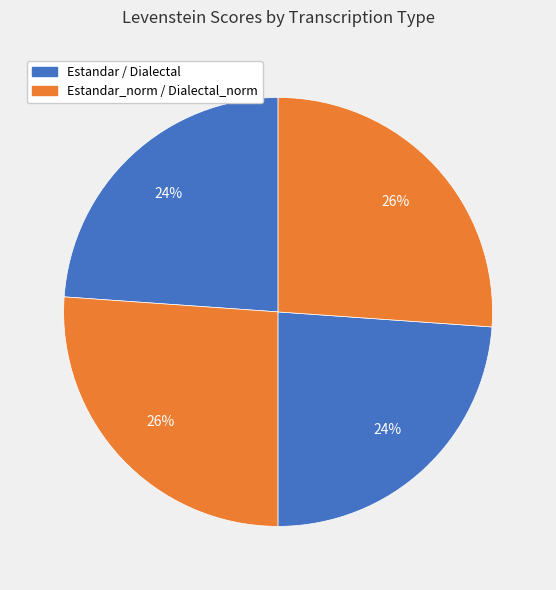

How many slices are in this pie chart?

4